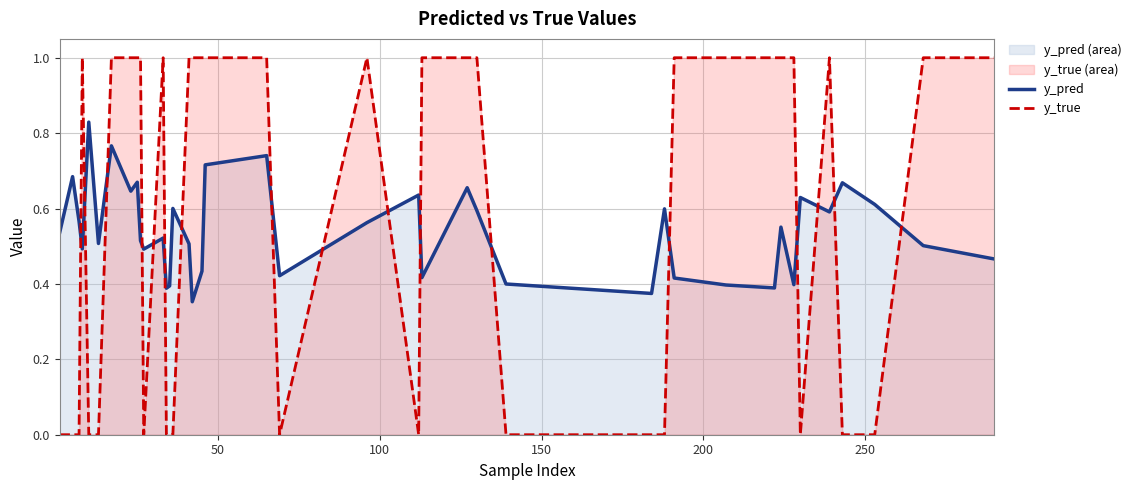

True or false: y_true and y_pred intersect in this chart.

True